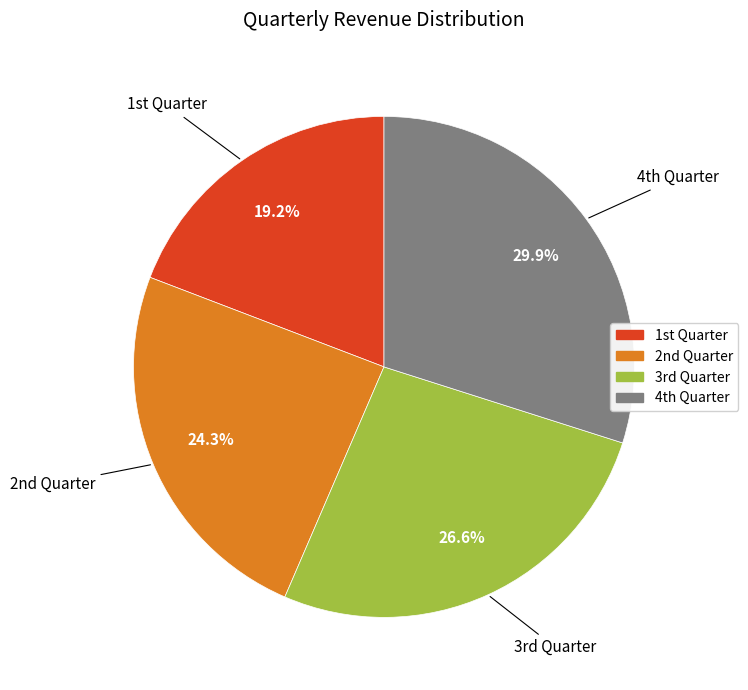

How many segments does this pie chart have?

4